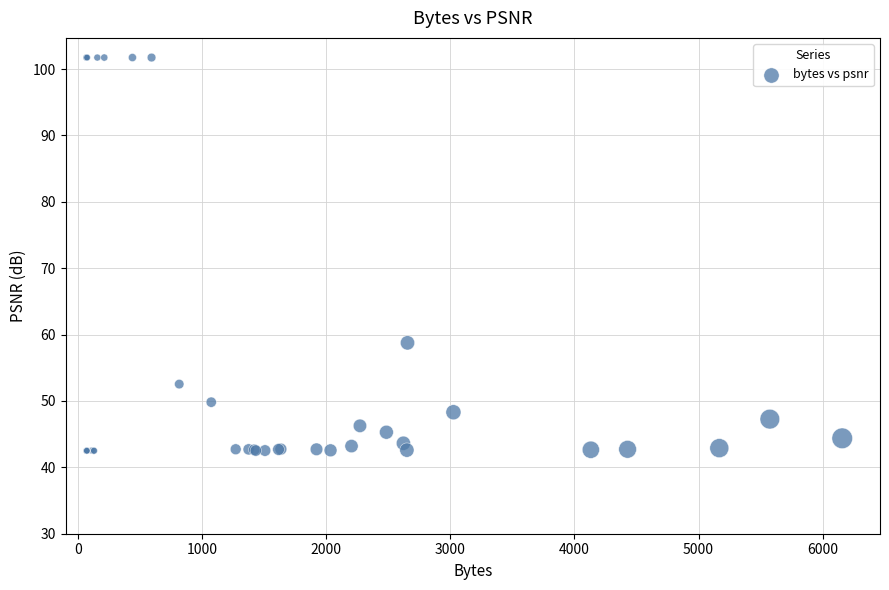

What Y value in the scatter plot is closest to 72?

58.8